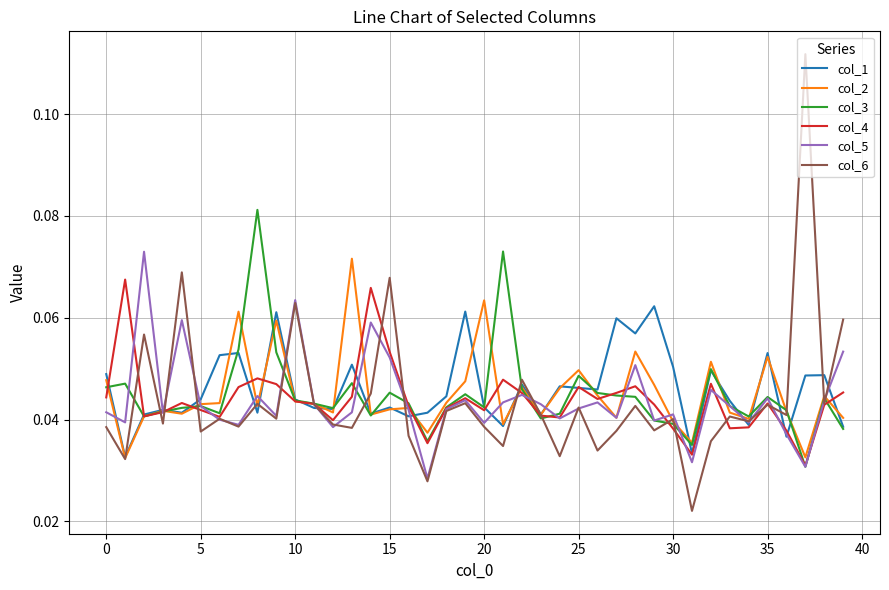

Which series has the widest spread of values?

col_6